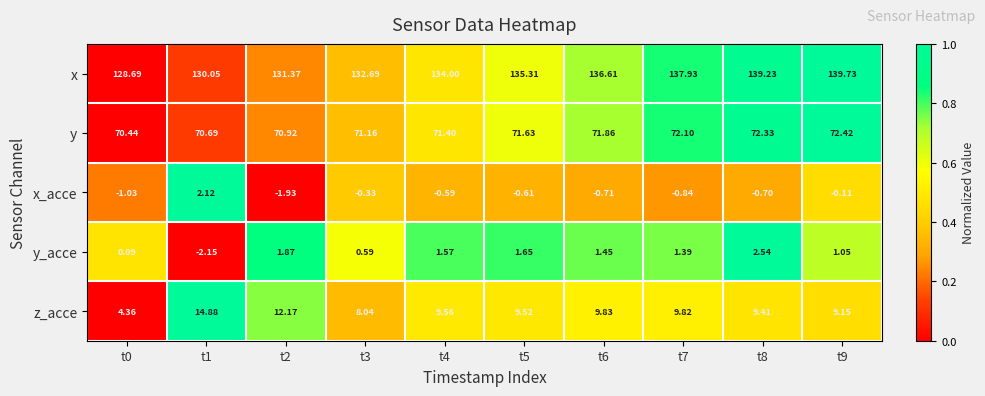

Count the number of data series in this chart.

5